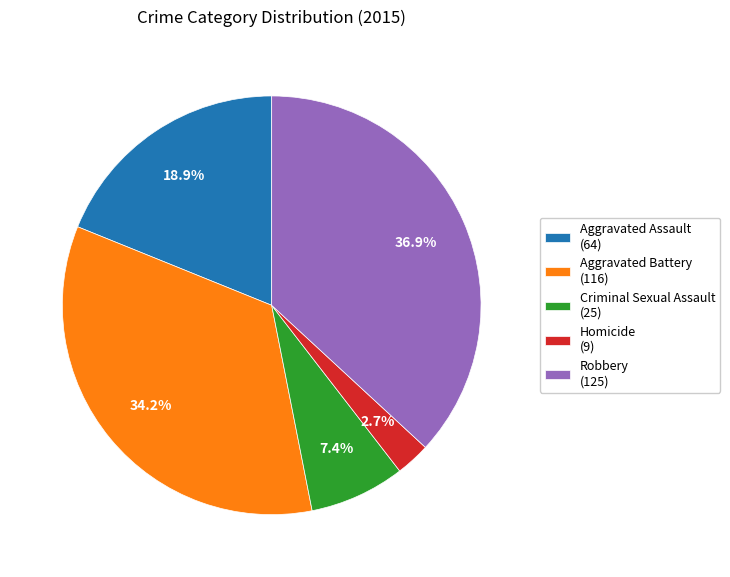

Does Aggravated Battery account for over 50% of the chart?

No